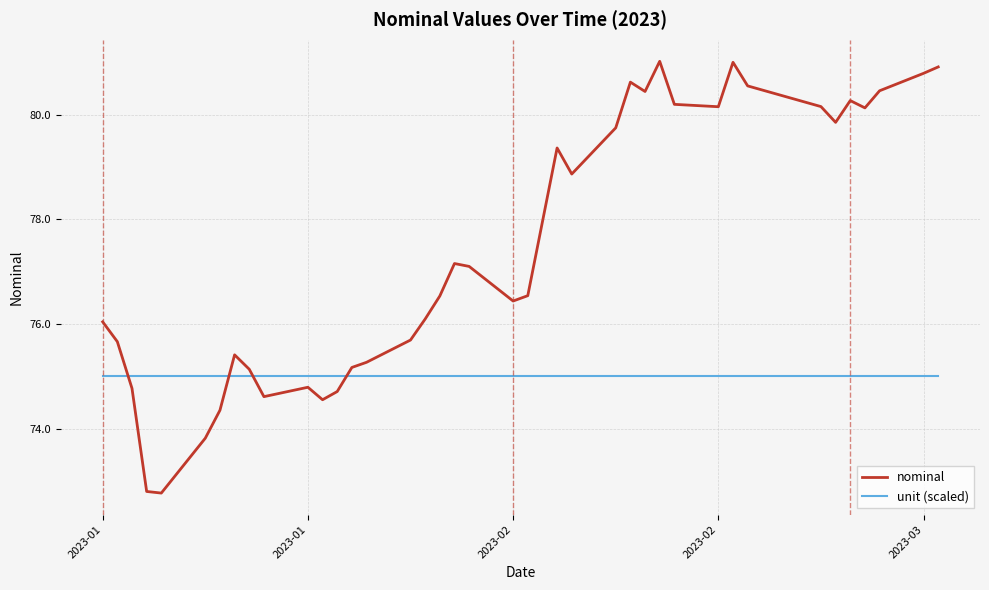

In nominal, how many points are lower than both neighbors (excluding endpoints)?

9